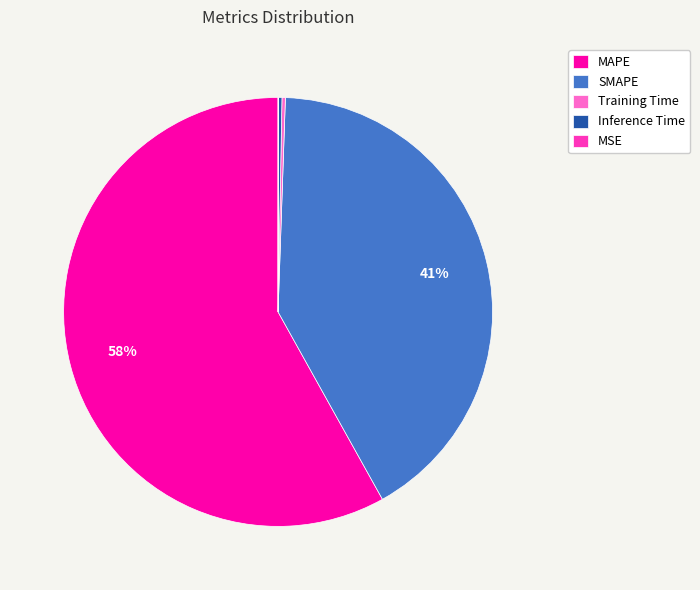

The MAPE slice represents 47% of the pie. True or false?

False